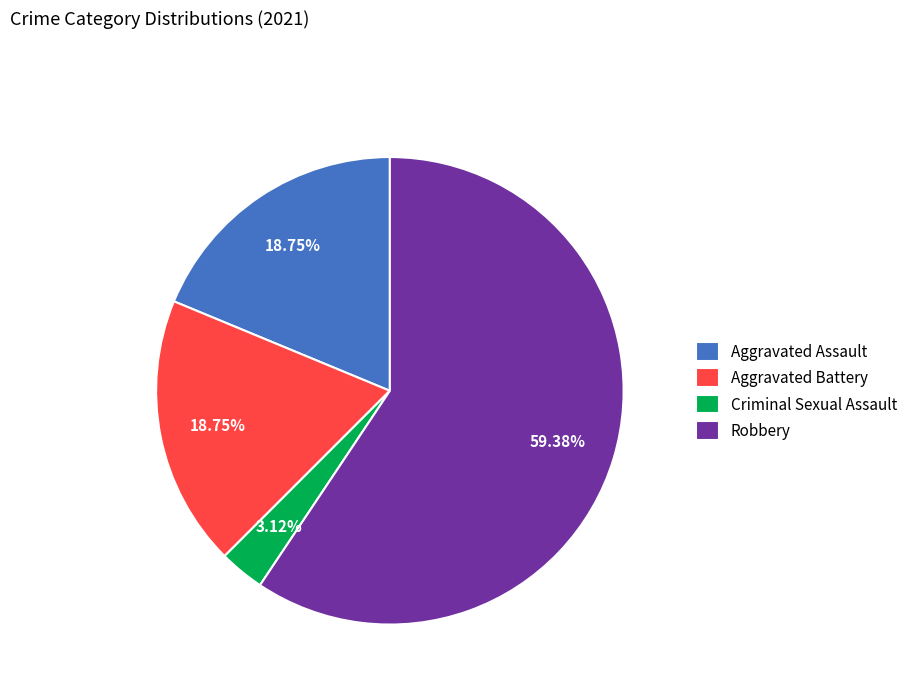

Is the sum of Aggravated Assault and Robbery greater than half?

Yes